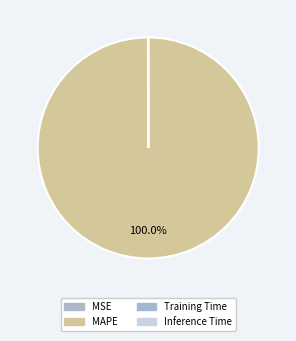

Does MAPE account for over 50% of the chart?

Yes